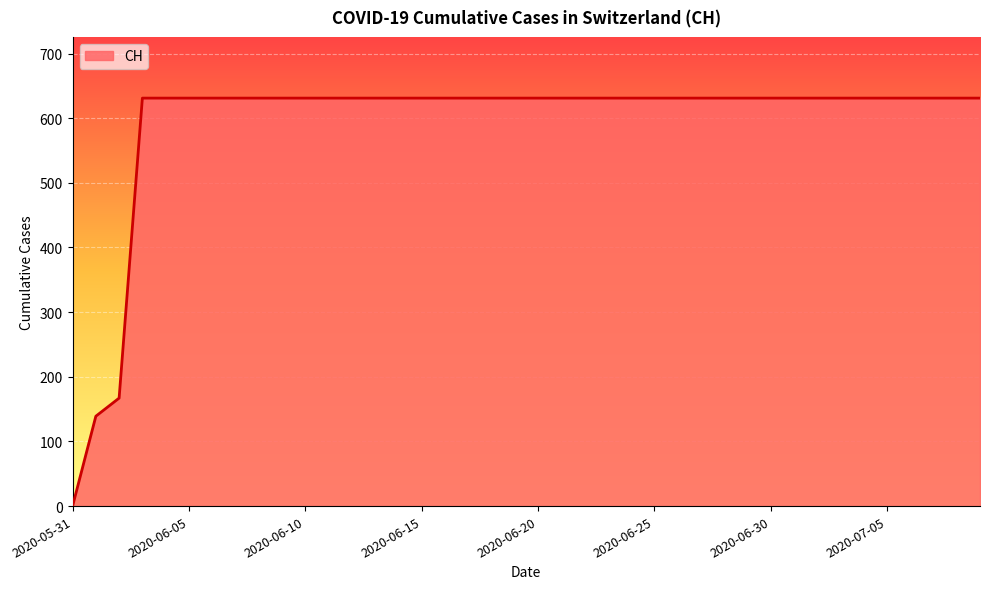

What is the maximum value shown in the chart?

631